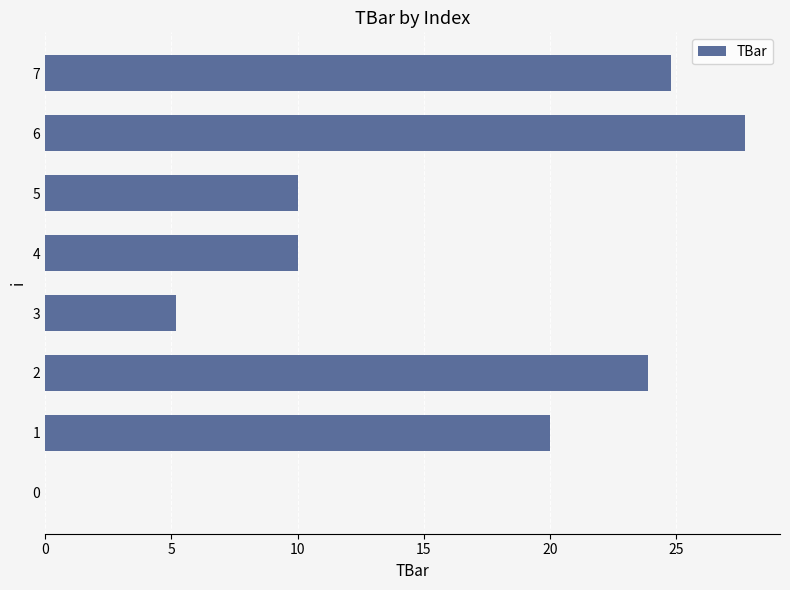

What is the average value?

15.2